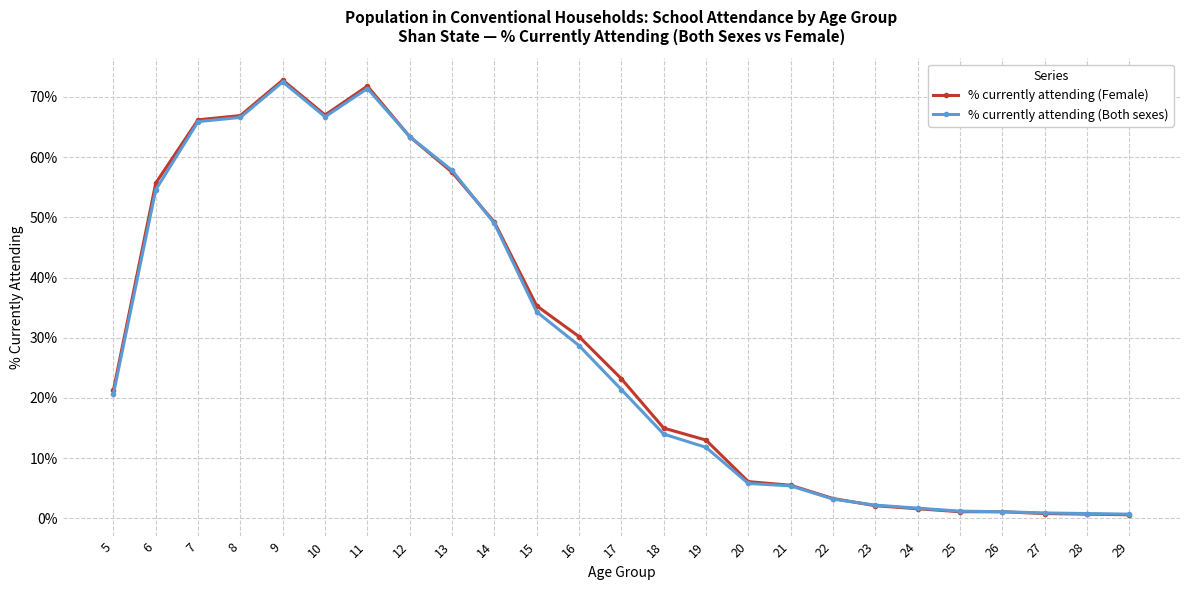

What is the value of the % currently attending (Both sexes) point at the 18th from the left?

3.2